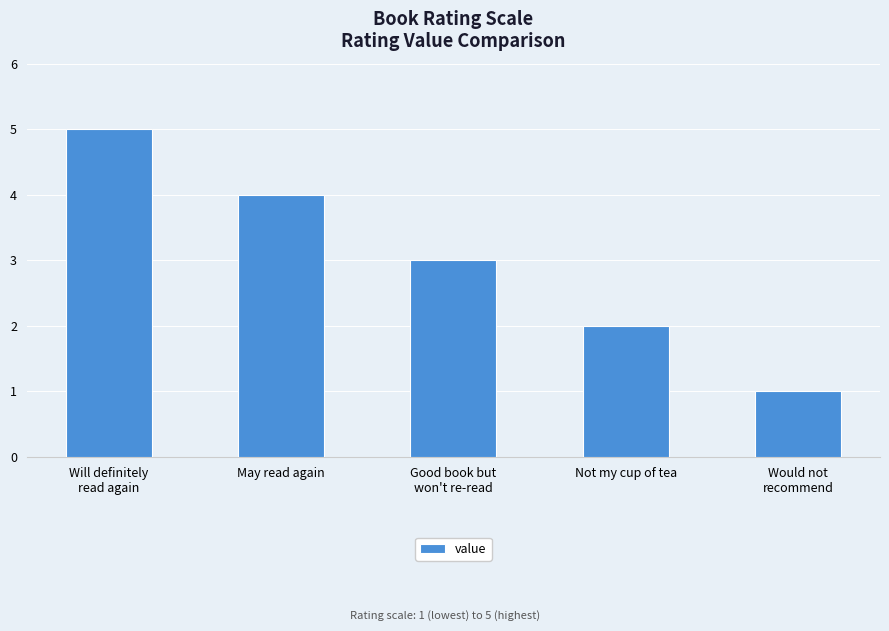

What is the sum of the values at Would not
recommend and Good book but
won't re-read?

4